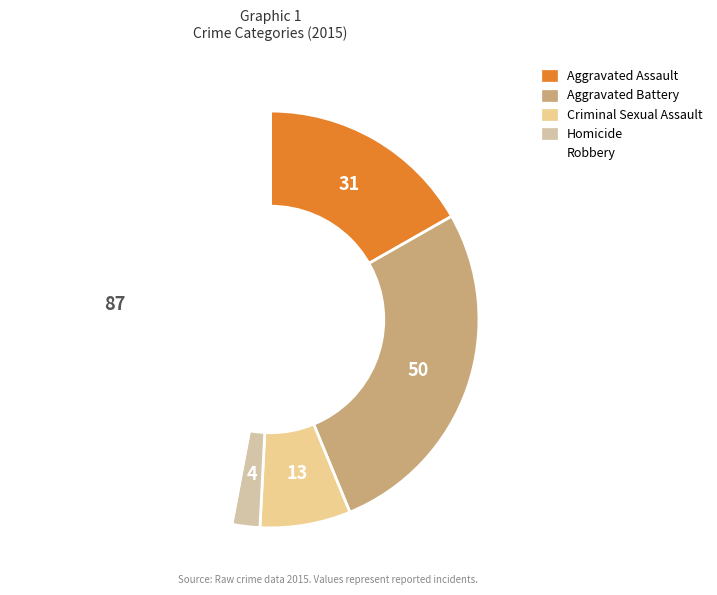

Which slice is the largest?

Robbery